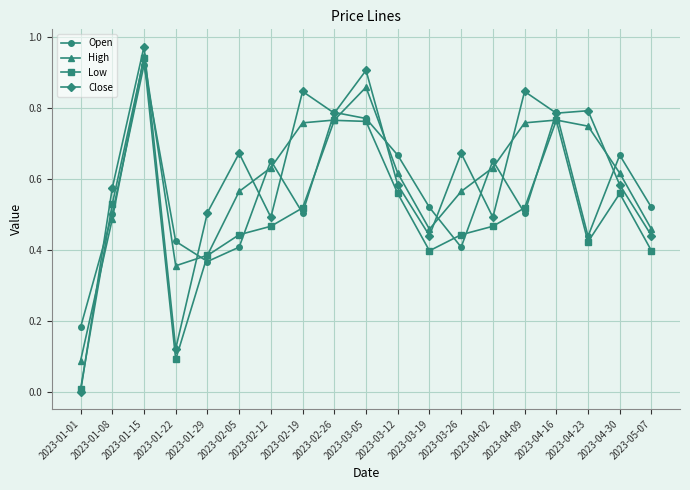

What is the total value across all series at 2023-04-09?

2.6